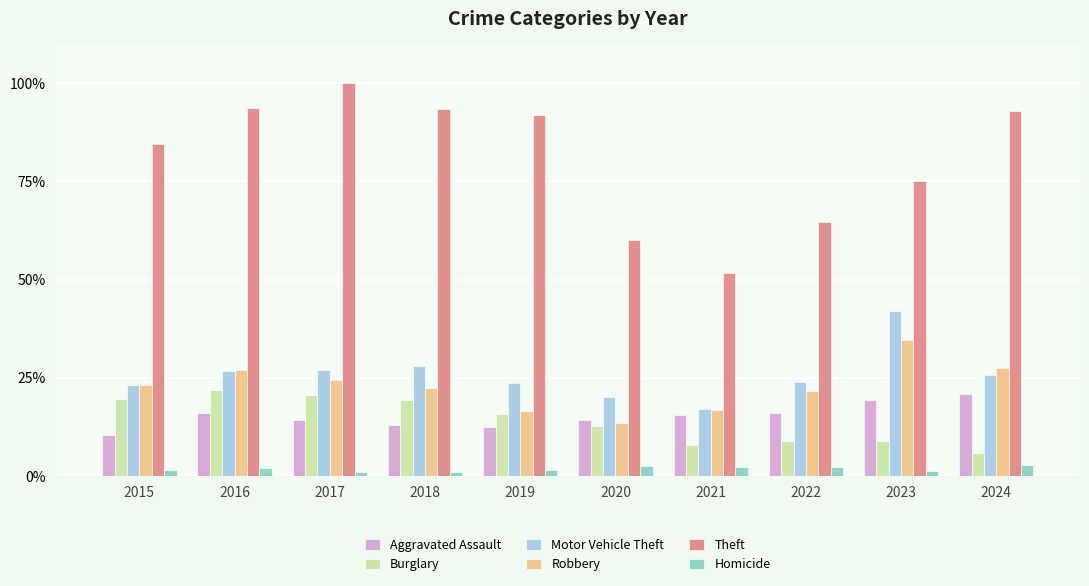

Is the value of Burglary at 2020 greater than the value of Theft at 2020?

No